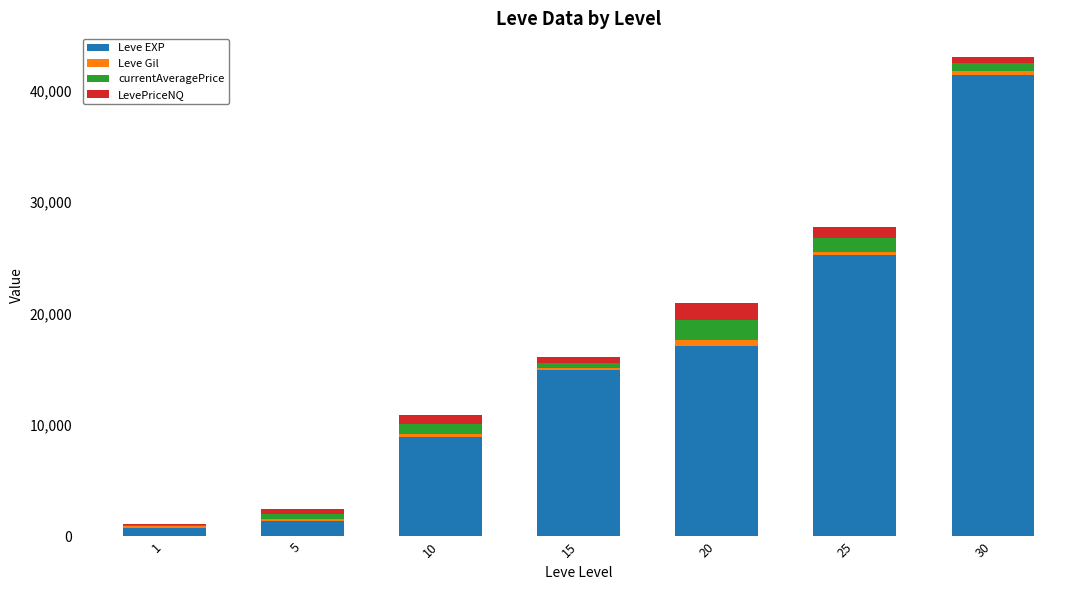

Reading left to right, what are the values for Leve EXP?

1=800.0	5=1420.0	10=8930.0	15=14920.0	20=17120.0	25=25250.0	30=41410.0